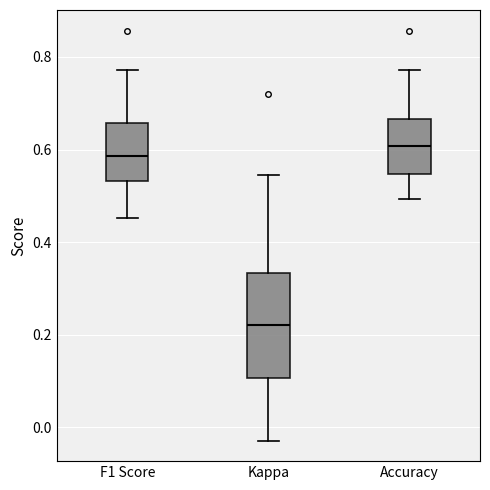

Reading left to right, transcribe this box plot: for each box, give where its median line is, the range the box spans, and where its two whiskers end, as read against the y-axis. The values are not printed on the chart, so give them approximately, as read against the axis.

F1 Score: median 0.58, box 0.54 to 0.66, whiskers 0.46 to 0.78
Kappa: median 0.22, box 0.10 to 0.34, whiskers -0.02 to 0.54
Accuracy: median 0.60, box 0.54 to 0.66, whiskers 0.50 to 0.78